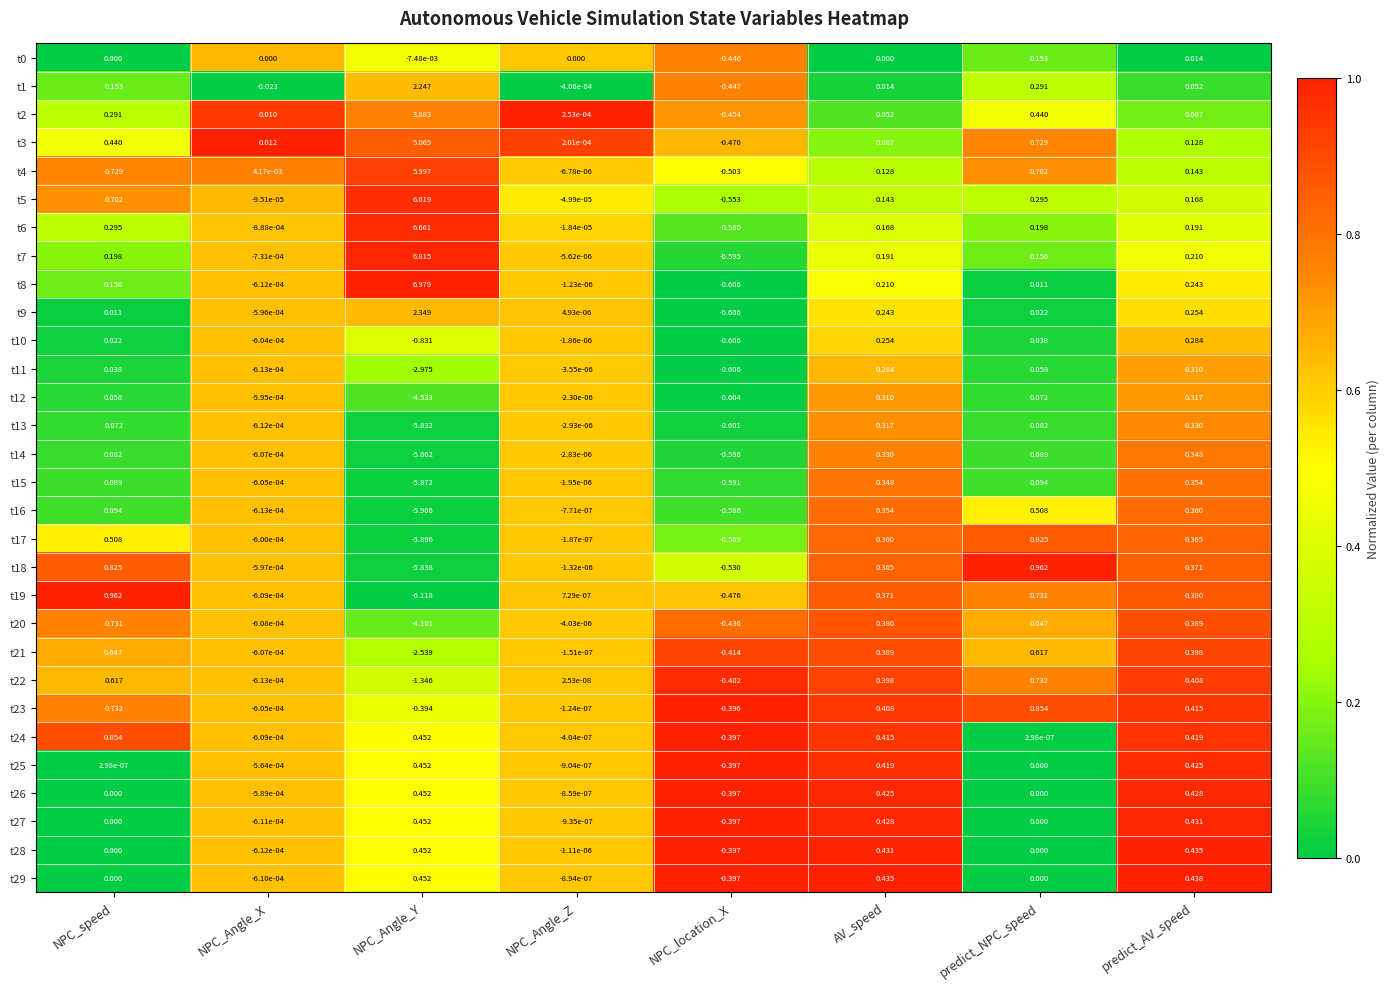

At which category does the chart reach its minimum across all series?

NPC_Angle_Y